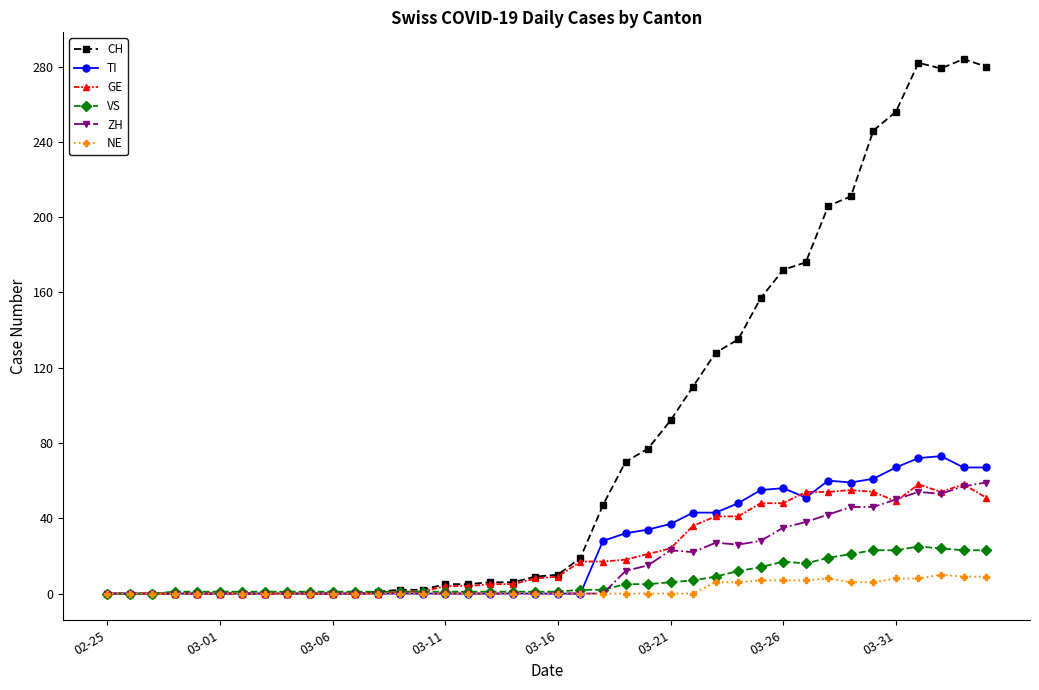

What is the maximum value for CH?

284